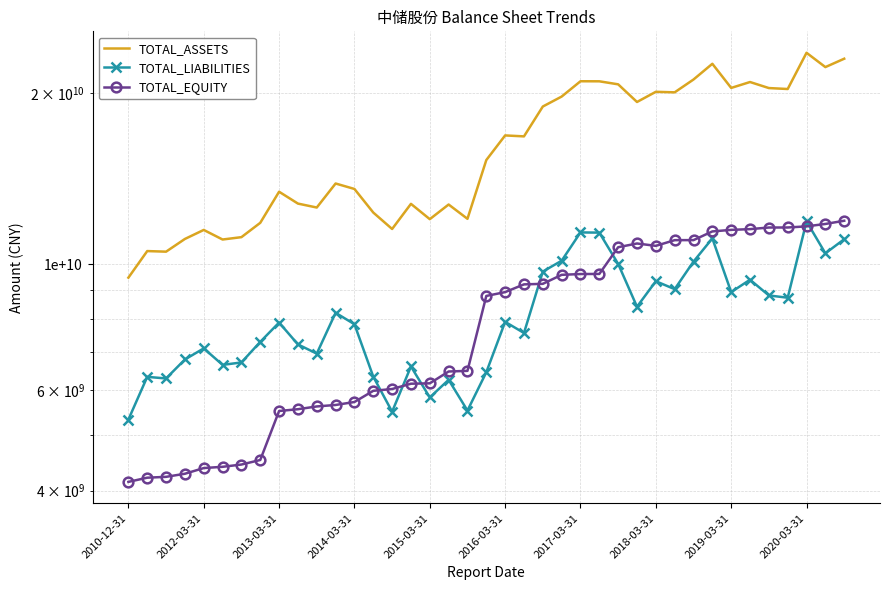

How many values in the TOTAL_ASSETS series exceed 15259578030?

20